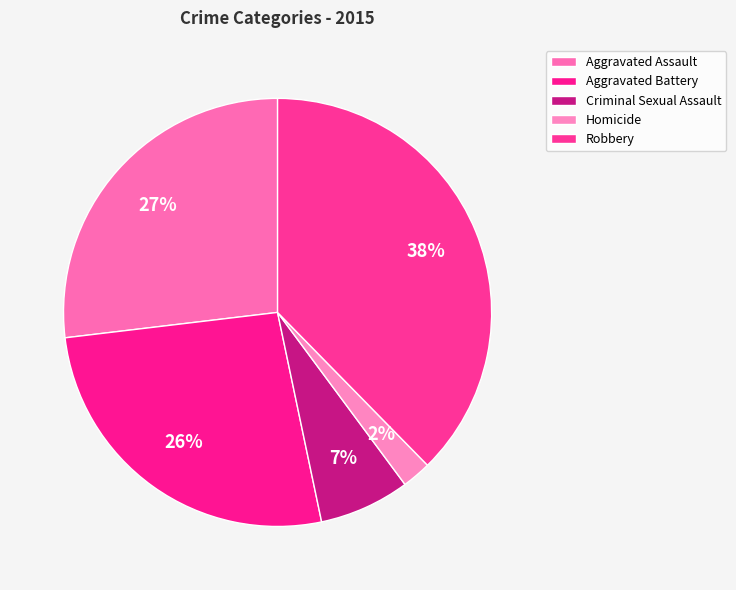

To the nearest percent, what percentage of the pie is Criminal Sexual Assault?

7%